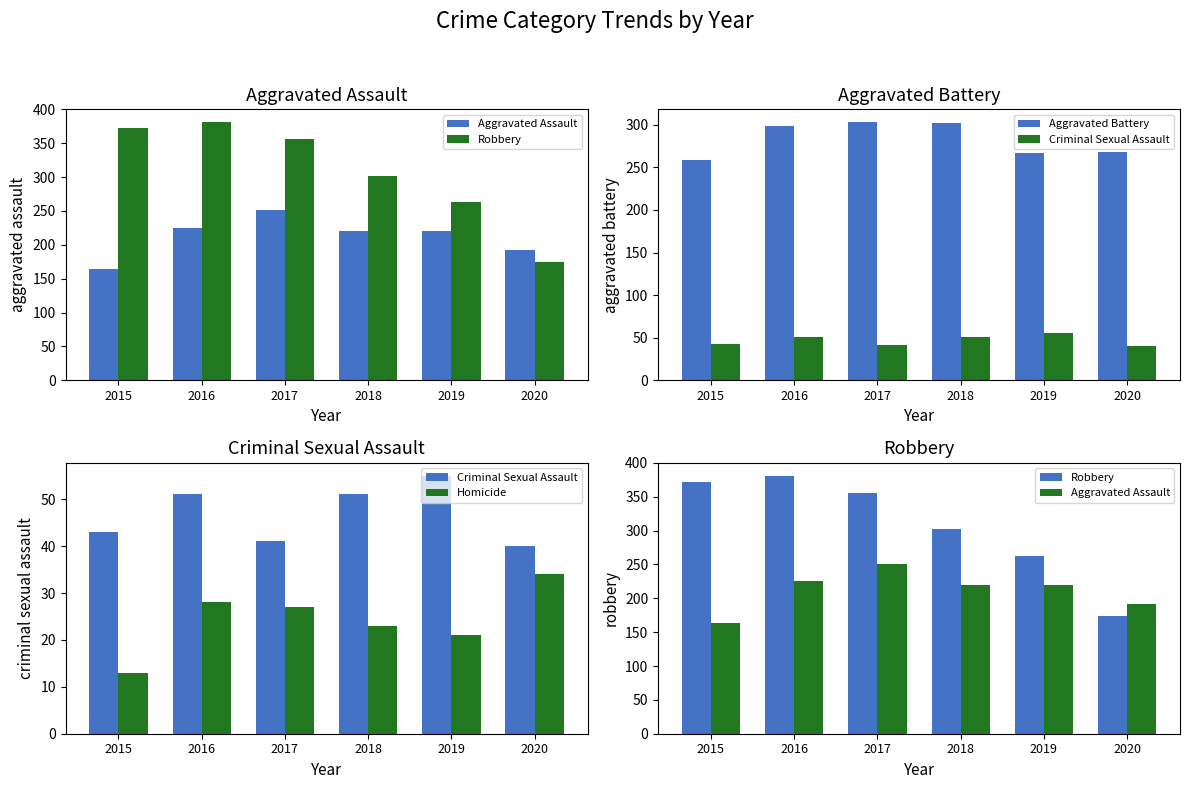

What are all the series names shown in the legend?

Aggravated Assault, Robbery, Aggravated Battery, Criminal Sexual Assault, Homicide